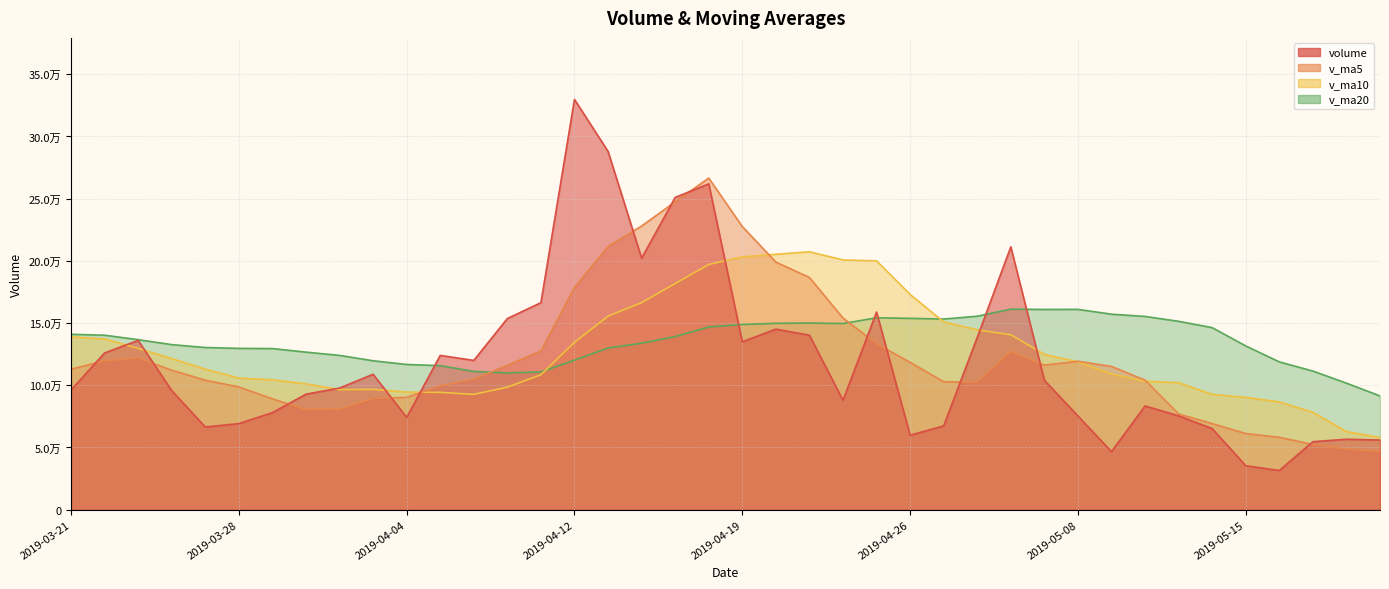

Where does the volume series first go above 97702?

2019-03-22